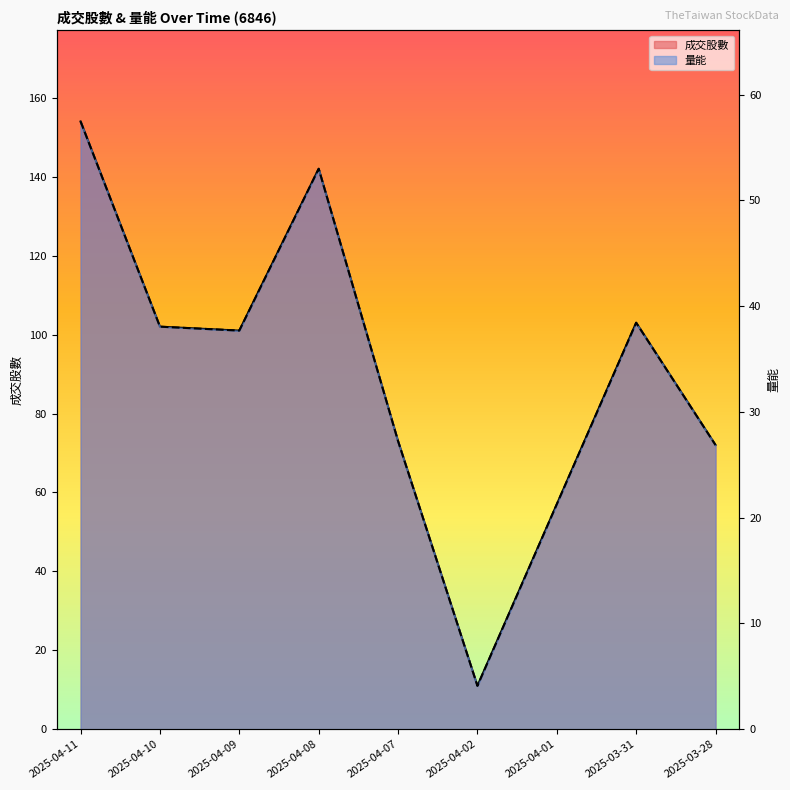

Is the value of 量能 at 2025-04-07 greater than the value of 成交股數 at 2025-04-01?

No